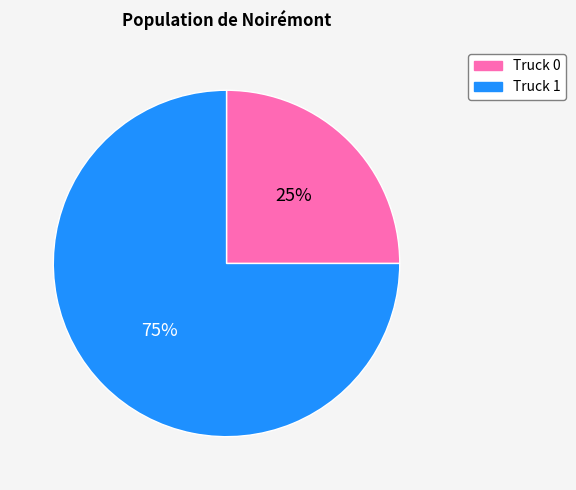

Rank the categories by value from highest to lowest.

Truck 1, Truck 0